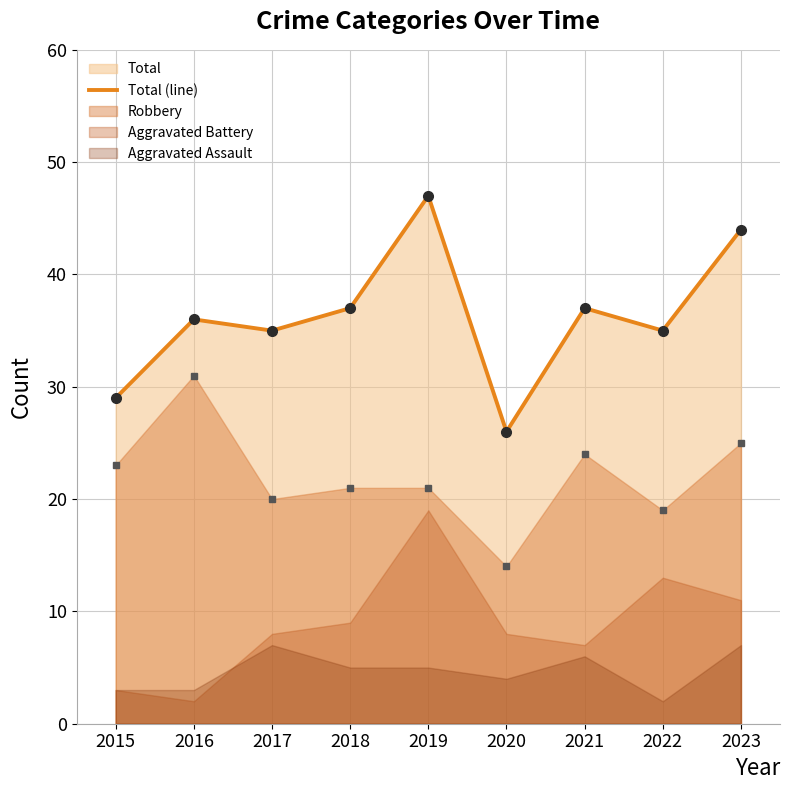

What is the value of the 5th point from the left?

47